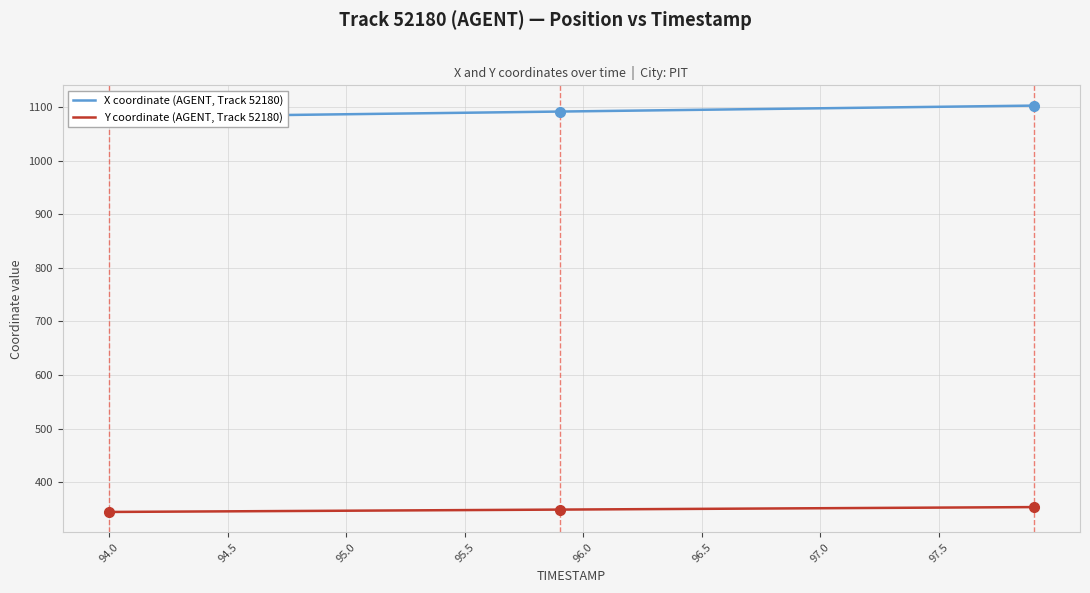

True or false: X coordinate (AGENT, Track 52180) and Y coordinate (AGENT, Track 52180) intersect in this chart.

False